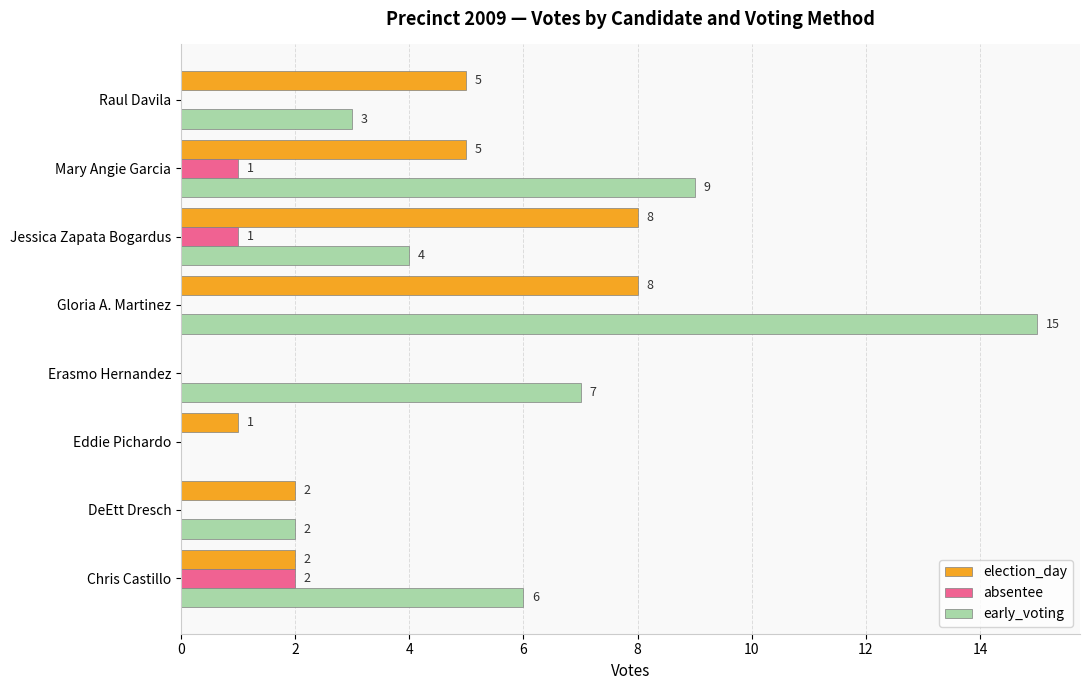

What is the maximum value shown in the chart?

15